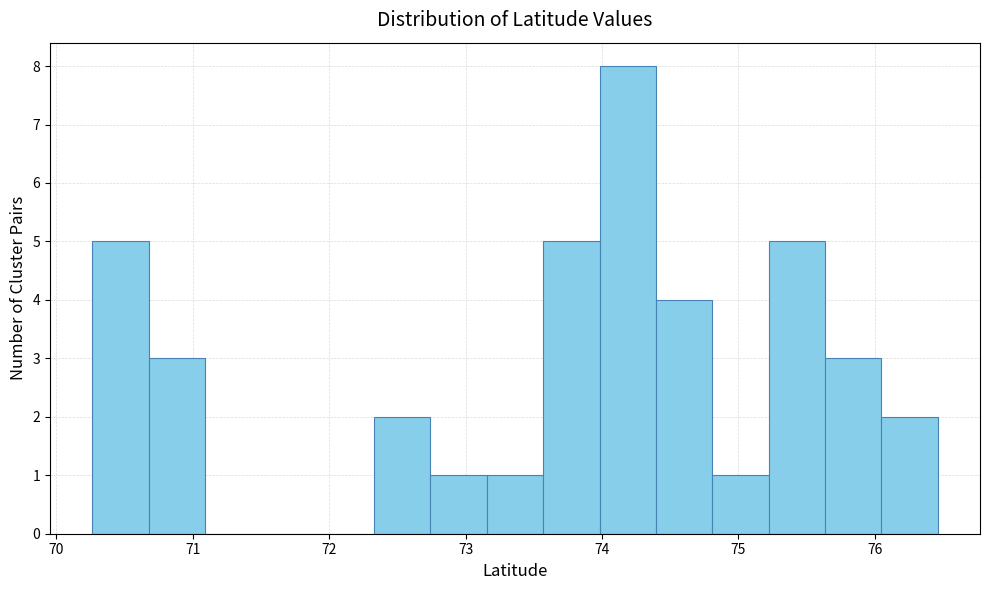

How tall is the bar that spans 74.8 to 75.2 on the x-axis? Neither the bar edges nor the heights are printed on the chart, so give them approximately, as read against the axes.

1